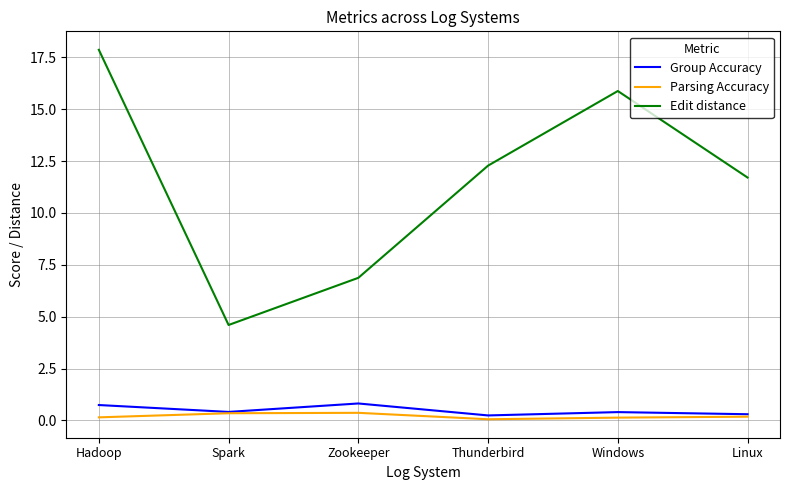

What is the maximum value for Group Accuracy?

0.8